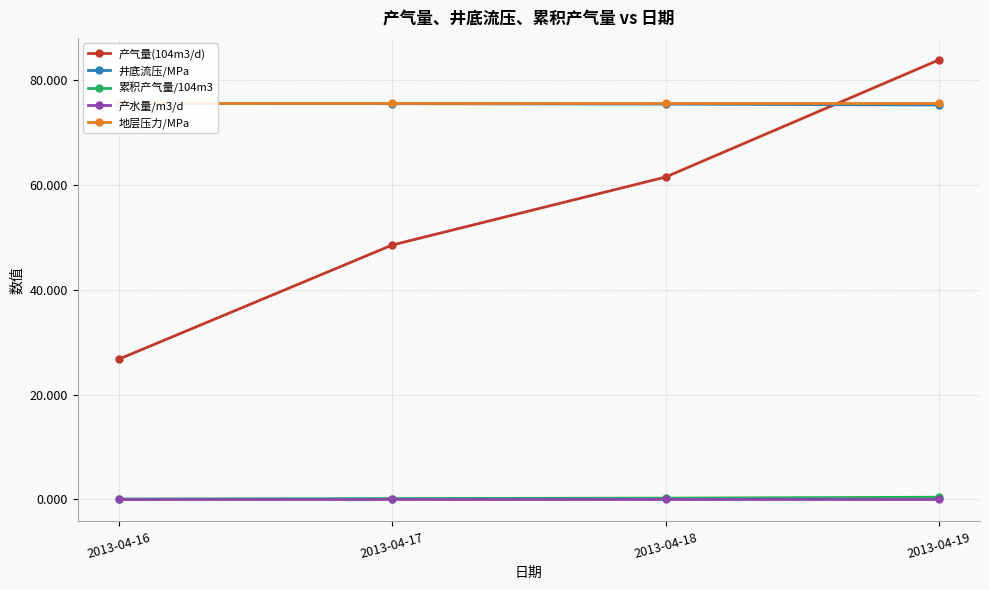

Which series has the largest range (max minus min)?

产气量(104m3/d)